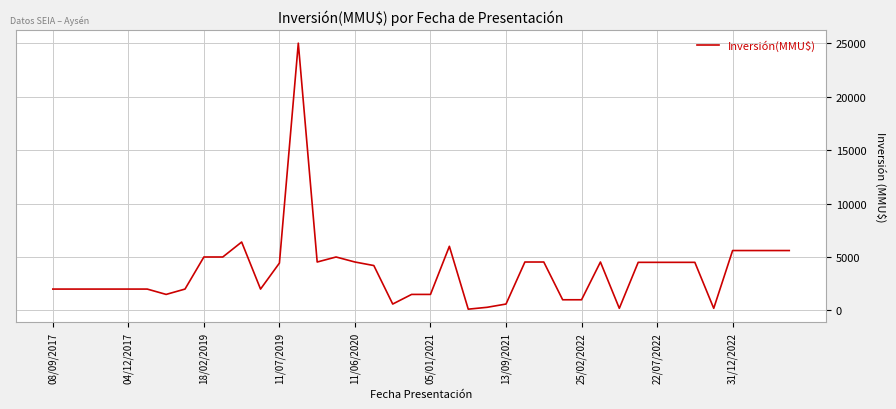

What is the greatest value displayed?

25000